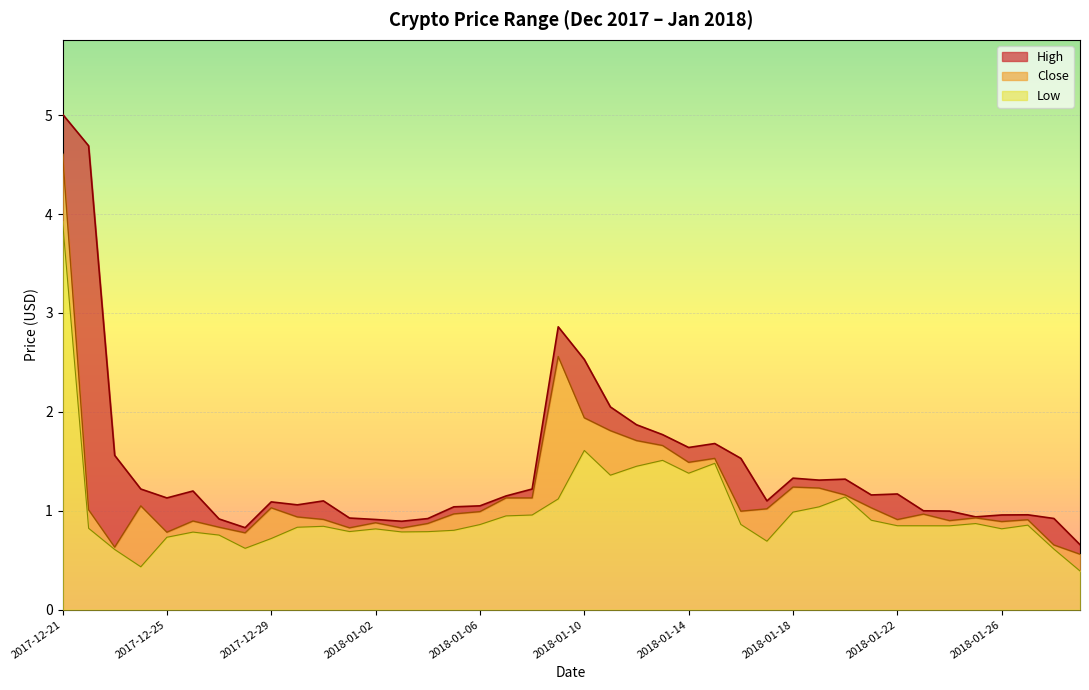

Is it true that Low equals 1.5 at 2018-01-15?

True